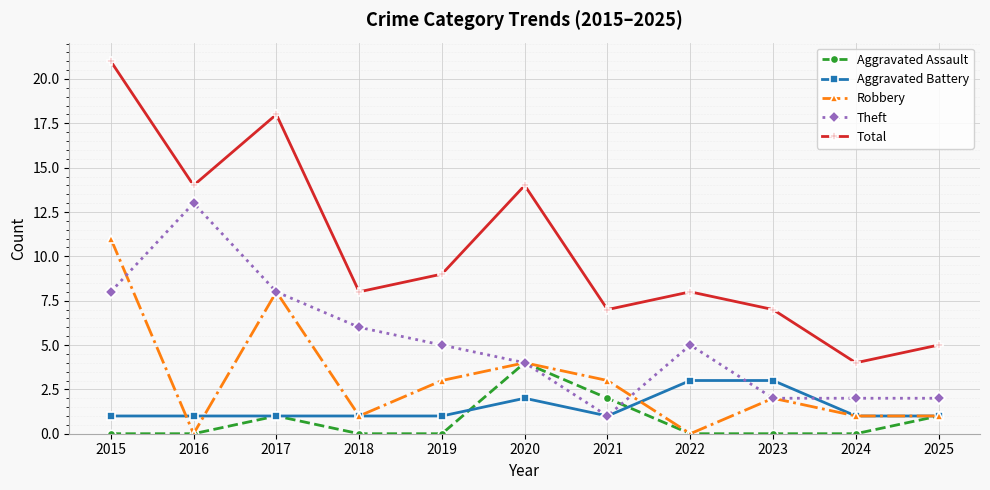

True or false: Aggravated Assault and Total cross at least once.

False